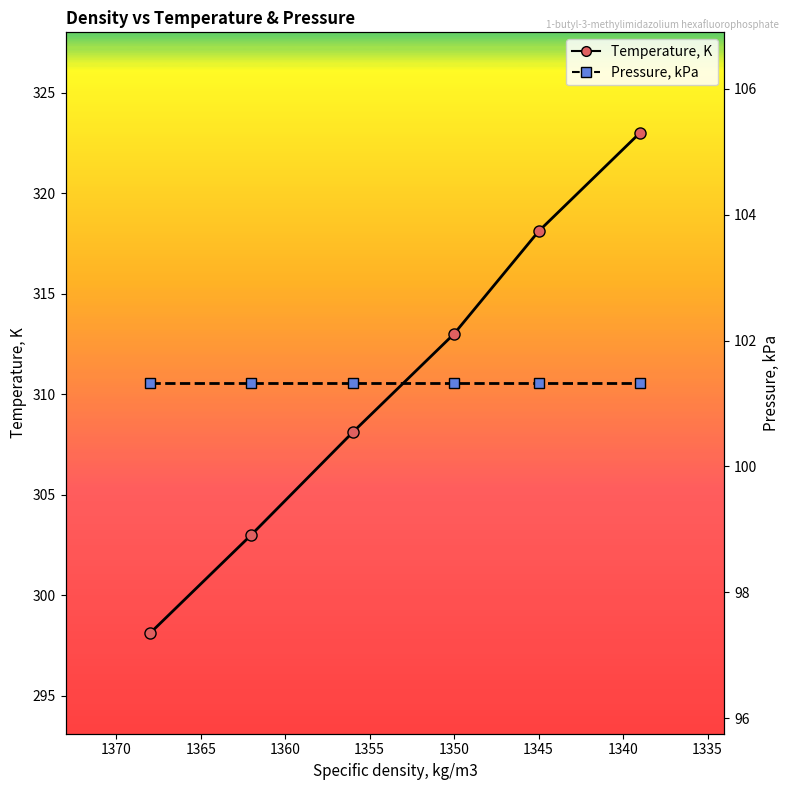

True or false: Pressure, kPa and Temperature, K cross at least once.

False